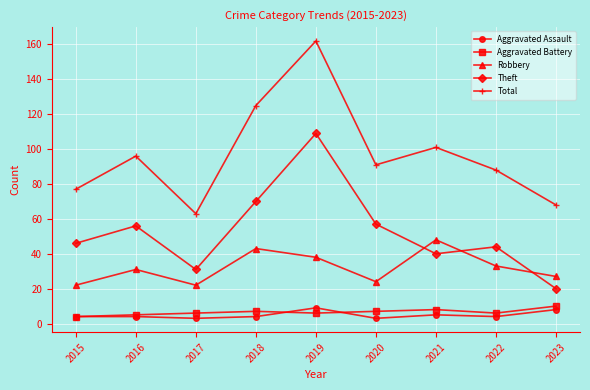

How many values in the Robbery series are below 31?

4